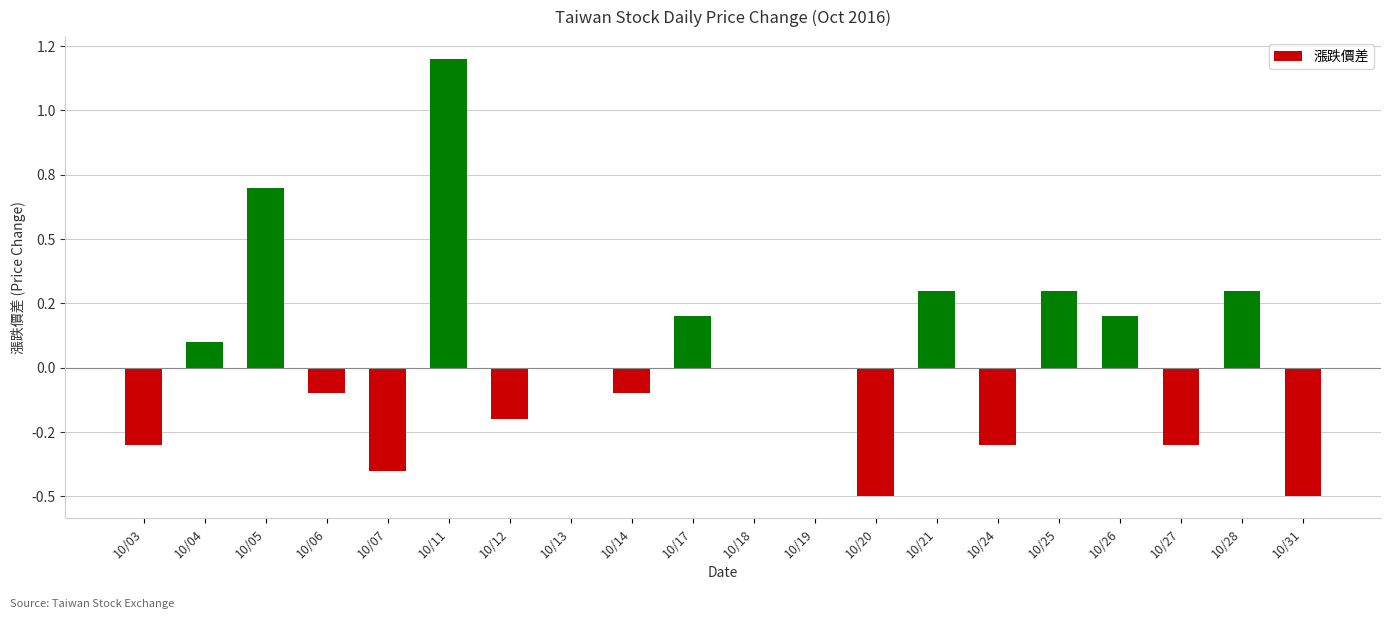

Are the bars horizontal?

No